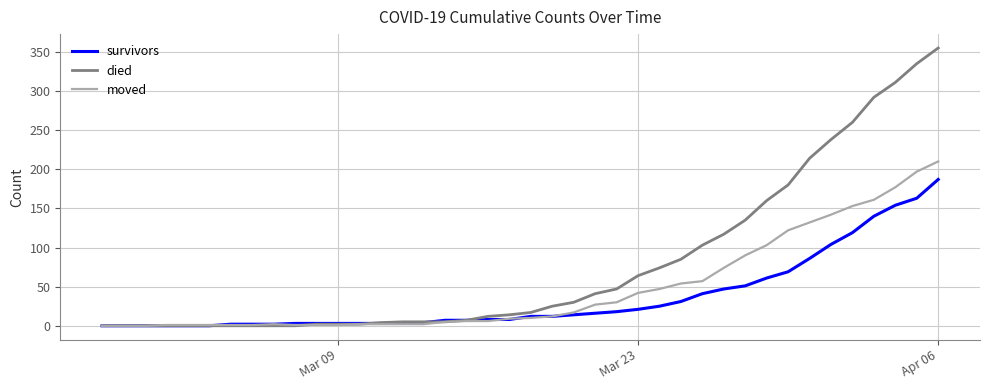

Which series has the widest spread of values?

died